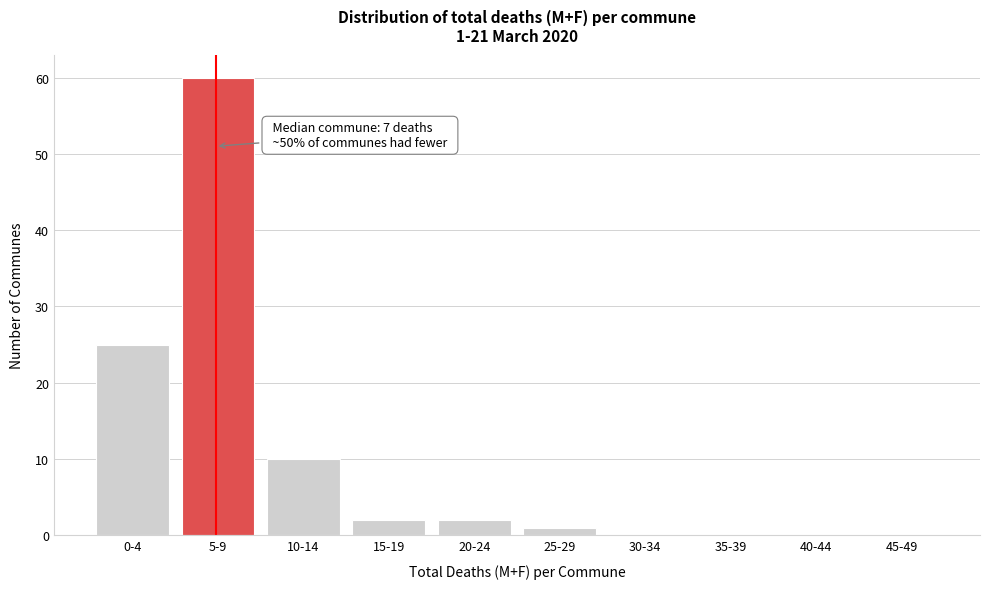

Reading right to left, transcribe all the data shown in this chart.

45-49=0	40-44=0	35-39=0	30-34=0	25-29=1	20-24=2	15-19=2	10-14=10	5-9=60	0-4=25